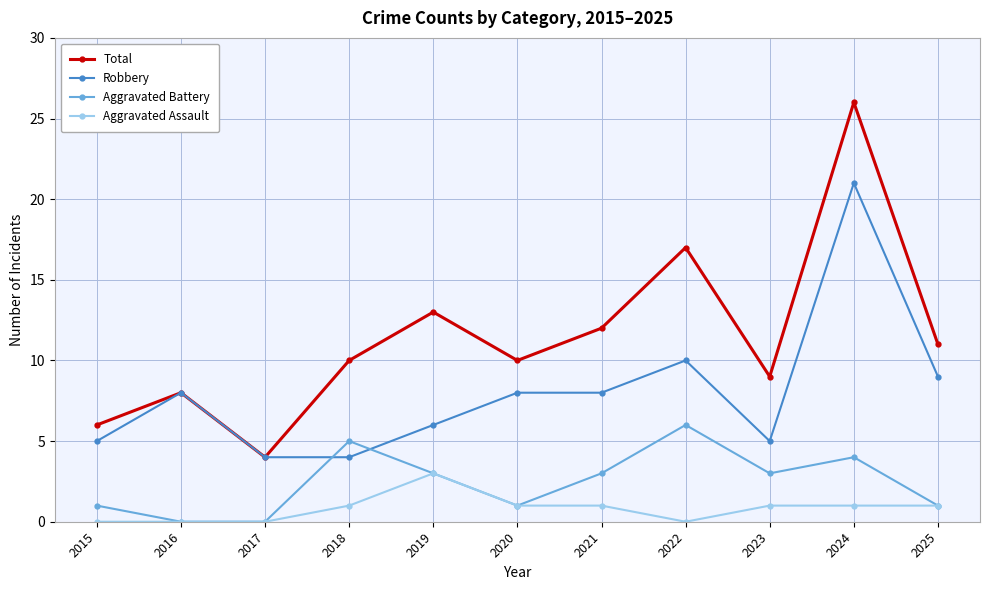

Which label corresponds to the largest value in the chart?

2024